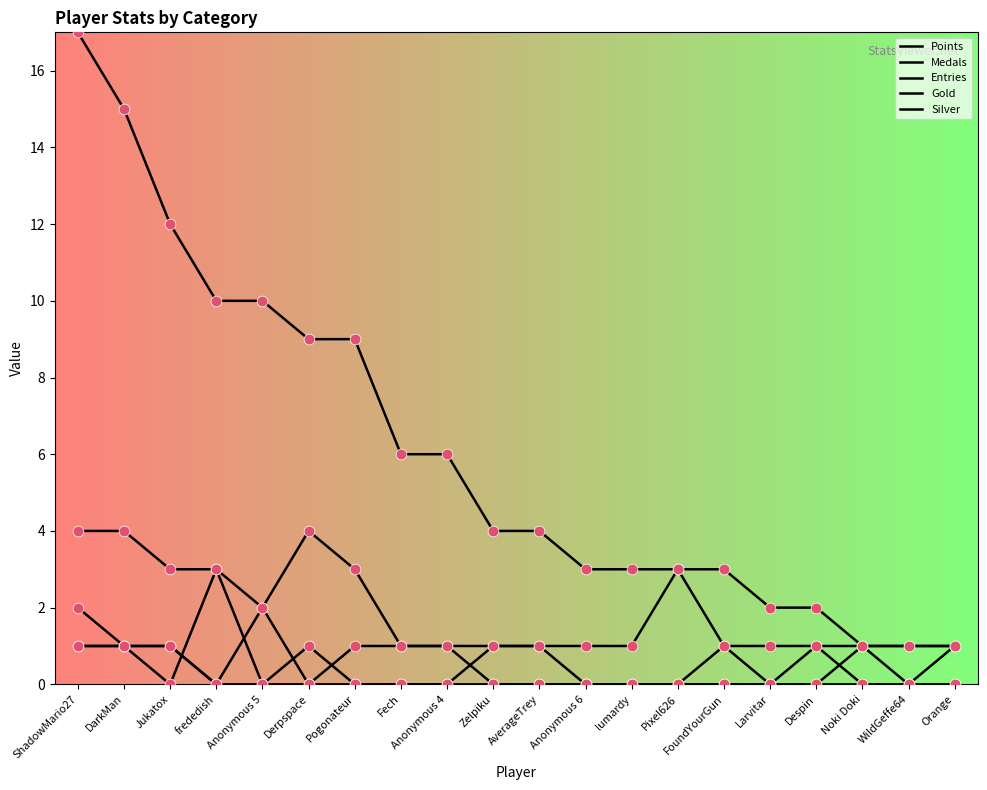

Which series has the largest total across all categories?

Points